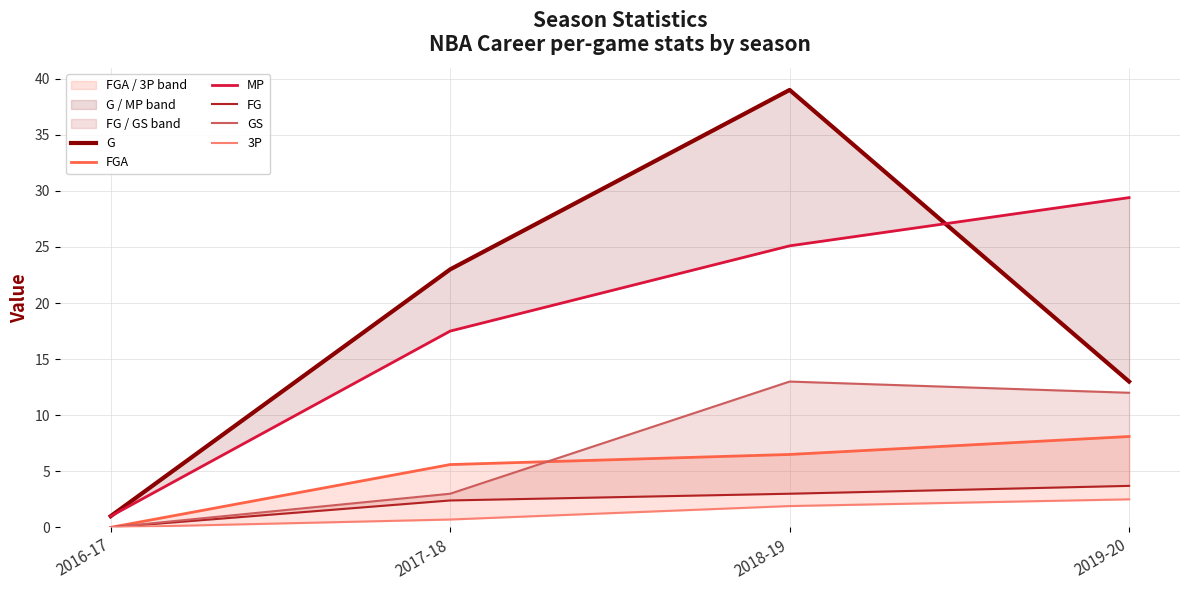

True or false: G and 3P cross at least once.

False